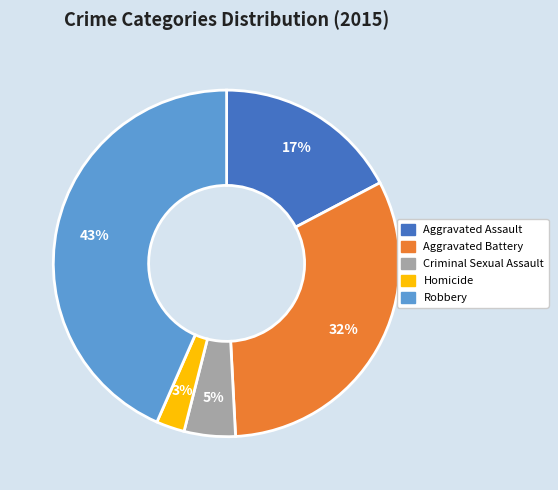

To the nearest percent, what percentage of the pie is Aggravated Battery?

32%